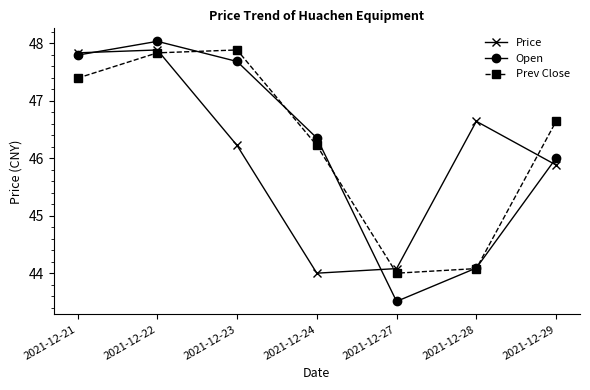

What are all the series names shown in the legend?

Price, Open, Prev Close